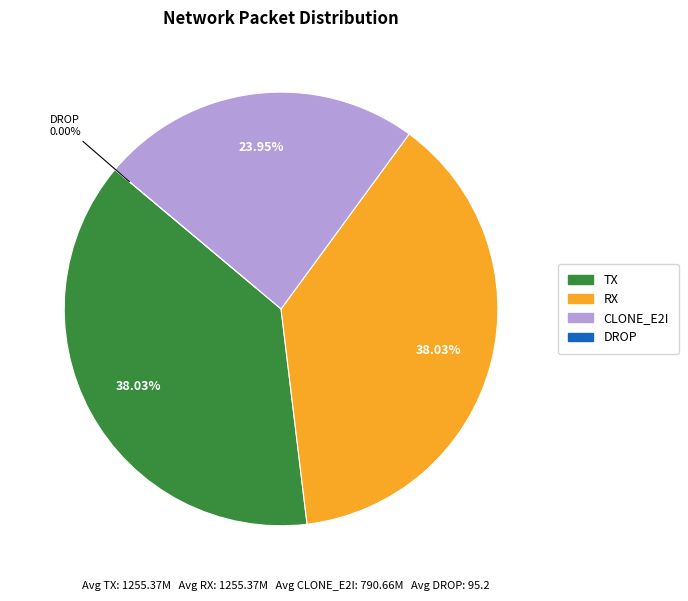

True or false: DROP accounts for 7% of the total.

False